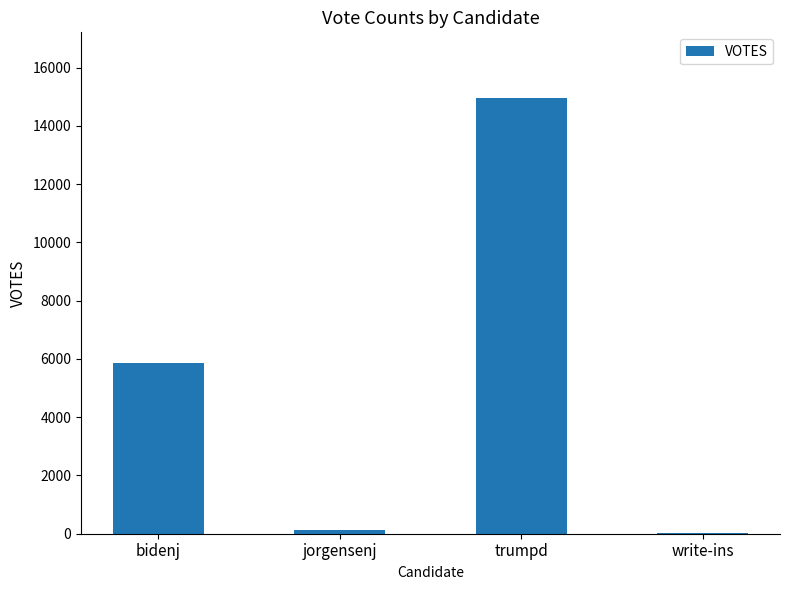

Where is the data nearest to the value 7501?

bidenj